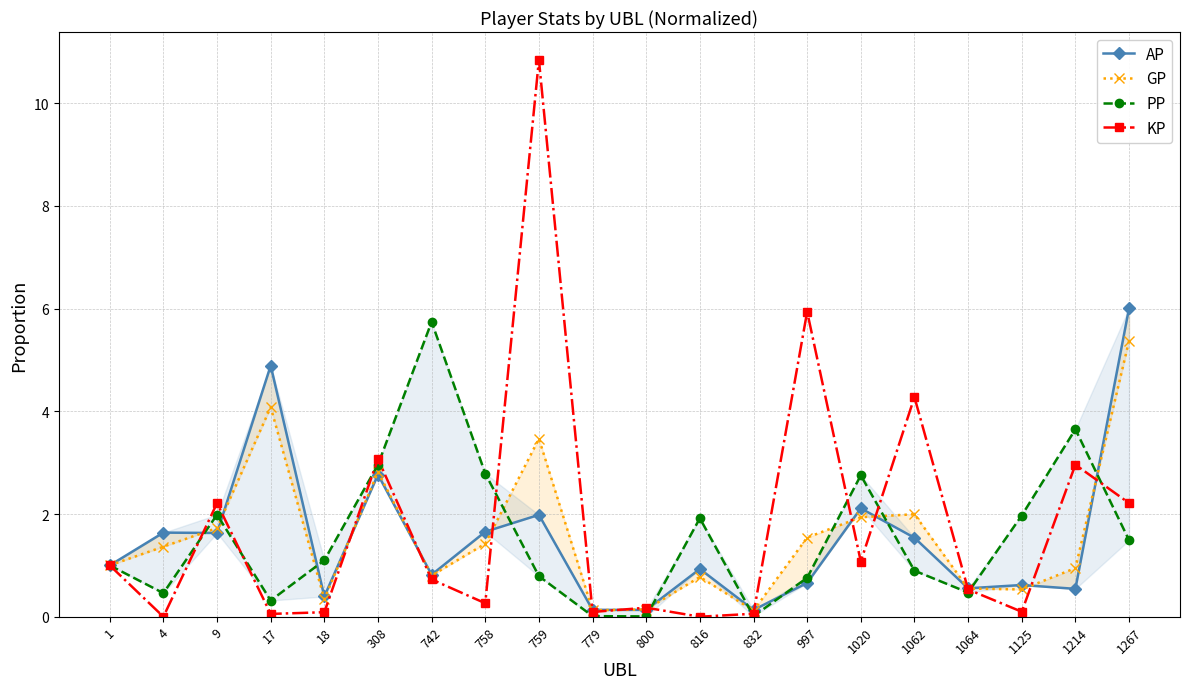

Reading right to left, transcribe all the data shown in this chart.

AP: 6.0	0.5	0.6	0.6	1.5	2.1	0.7	0.1	0.9	0.1	0.1	2.0	1.7	0.8	2.8	0.4	4.9	1.6	1.6	1.0
GP: 5.4	0.9	0.5	0.5	2.0	1.9	1.5	0.1	0.8	0.1	0.1	3.5	1.4	0.8	2.8	0.3	4.1	1.7	1.4	1.0
PP: 1.5	3.7	2.0	0.5	0.9	2.8	0.8	0.0	1.9	0.0	0.0	0.8	2.8	5.7	3.0	1.1	0.3	2.0	0.5	1.0
KP: 2.2	3.0	0.1	0.5	4.3	1.1	5.9	0.1	0.0	0.2	0.1	10.8	0.3	0.7	3.1	0.1	0.1	2.2	0.0	1.0